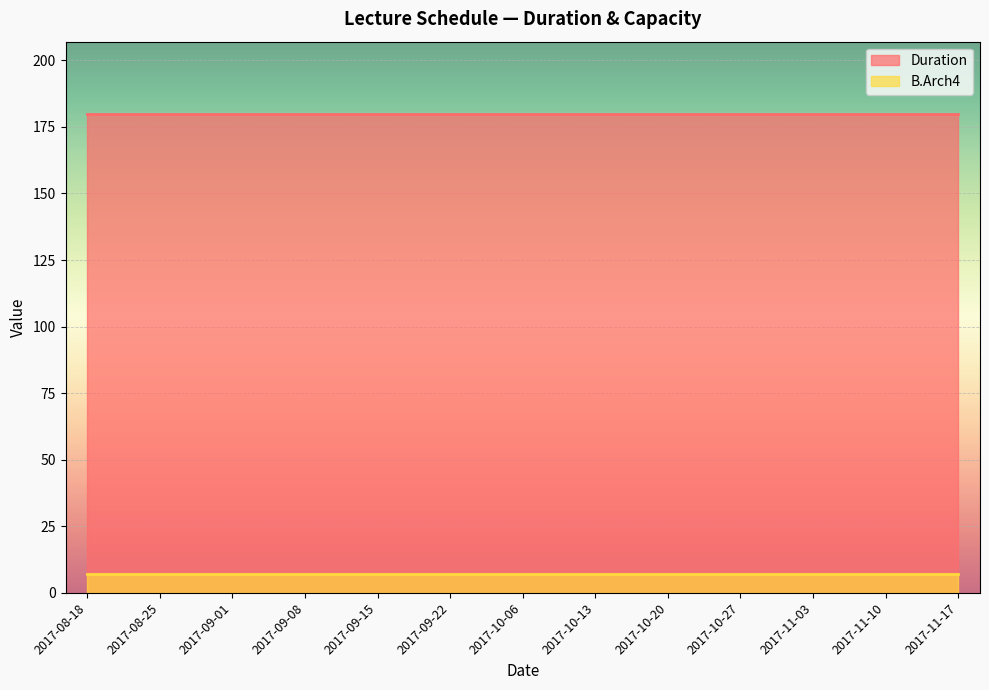

What position from the right is 2017-11-17?

1